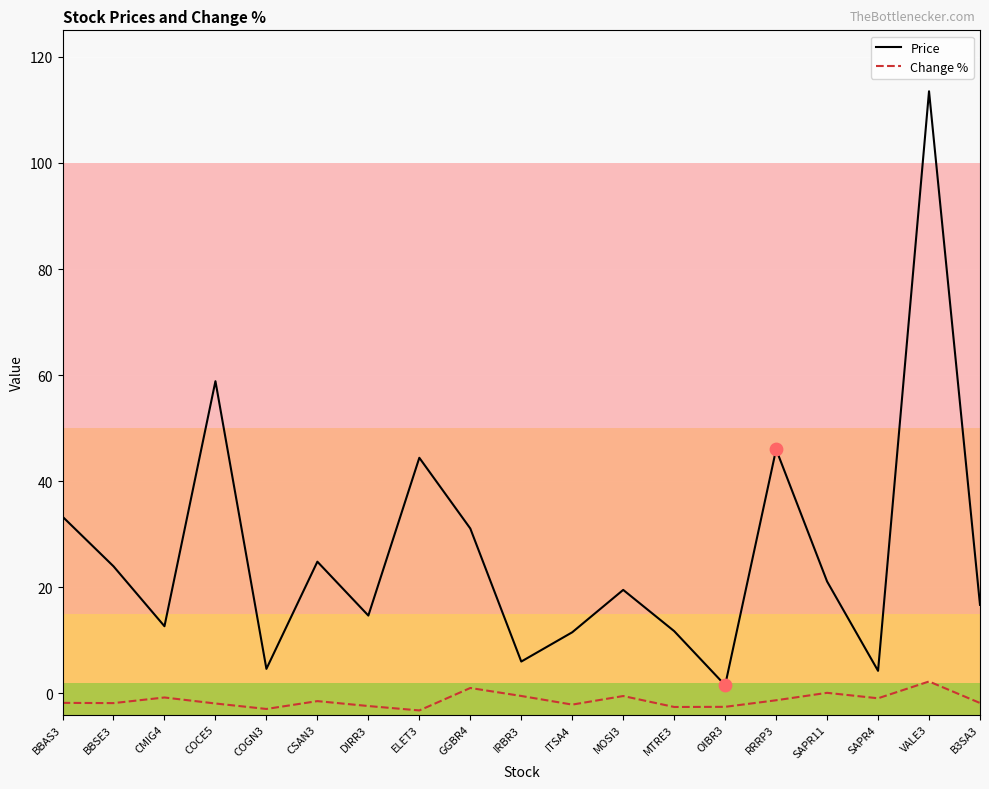

Which series has the largest range (max minus min)?

Price